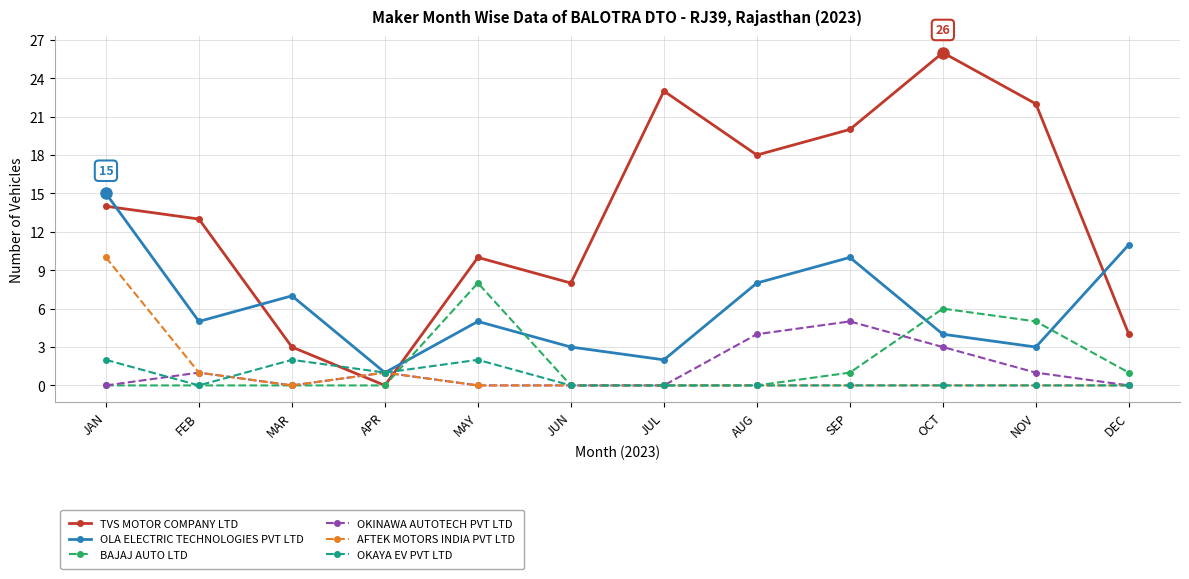

What is the label of the 9th point from the left?

SEP